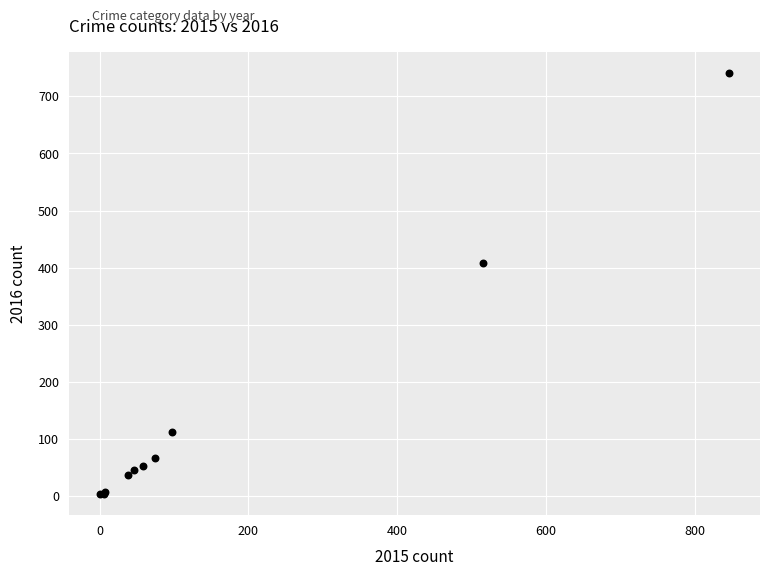

What Y value in the scatter plot is closest to 372?

409